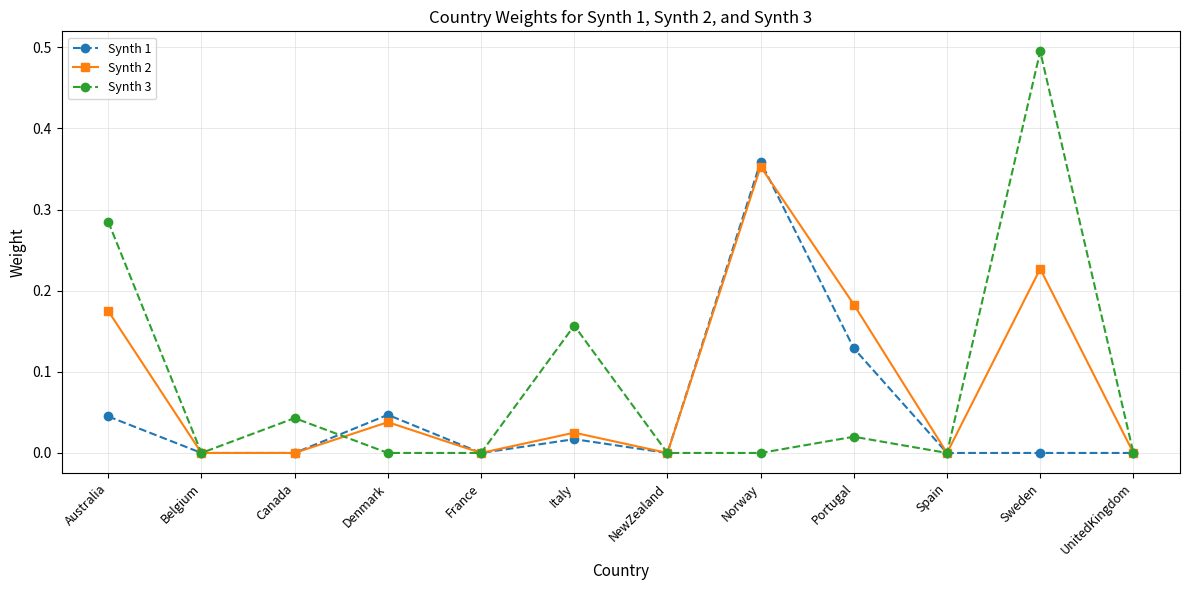

Between France and Norway, which series saw the biggest shift?

Synth 1